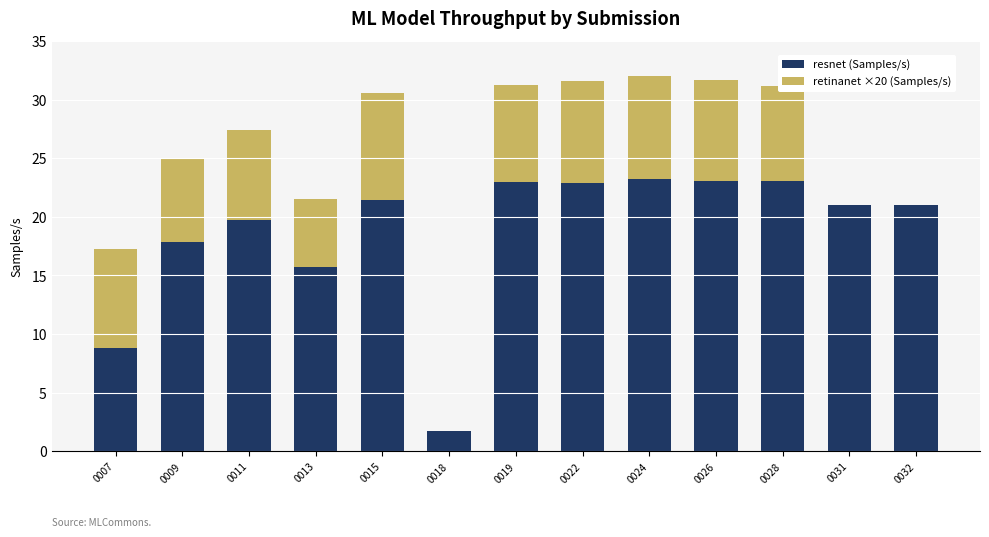

Are the bars horizontal?

No